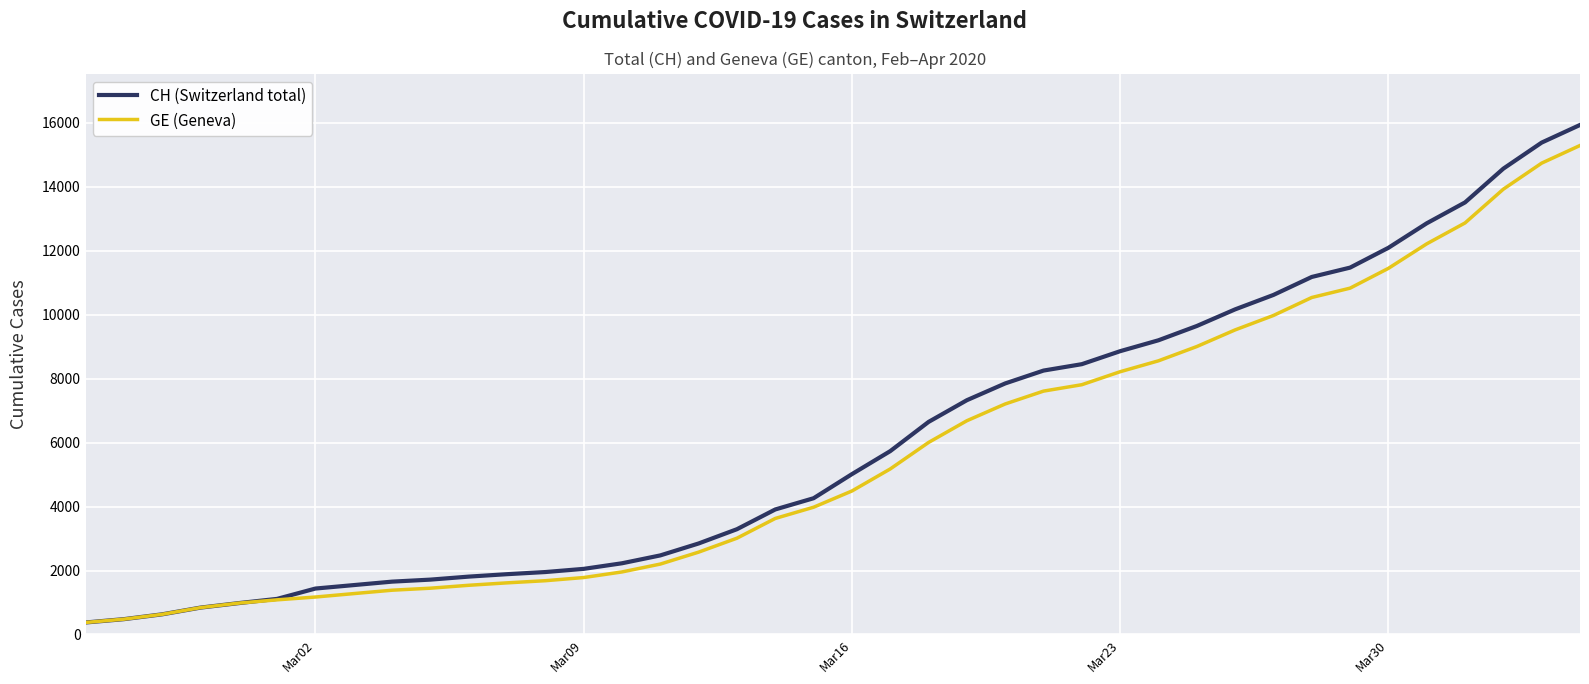

What is the maximum value shown in the chart?

15926